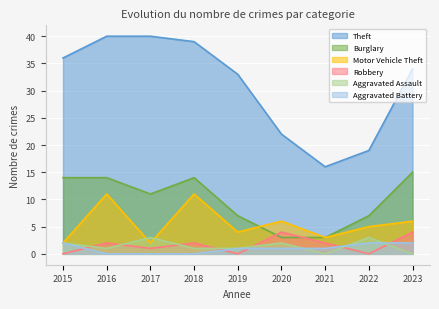

What are all the series names shown in the legend?

Theft, Burglary, Motor Vehicle Theft, Robbery, Aggravated Assault, Aggravated Battery